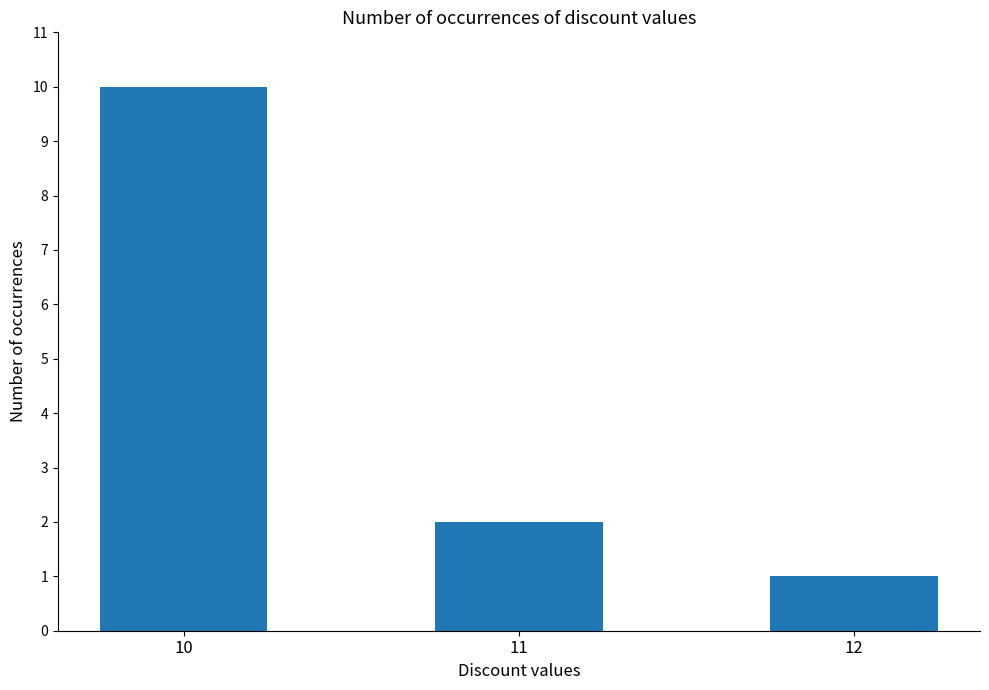

What is the value of the 2nd bar from the left?

2